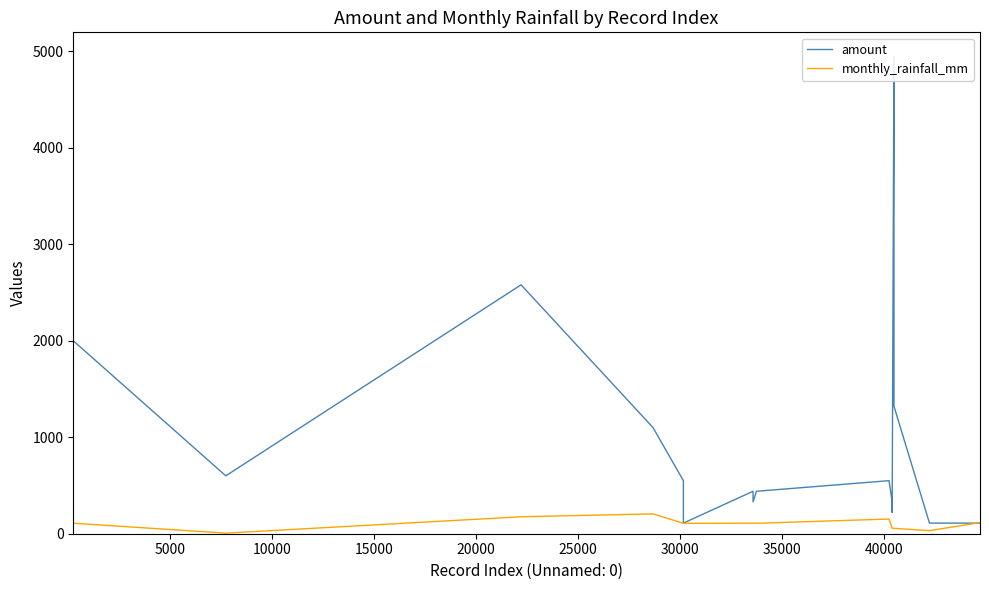

What is the average value of the monthly_rainfall_mm series?

92.9